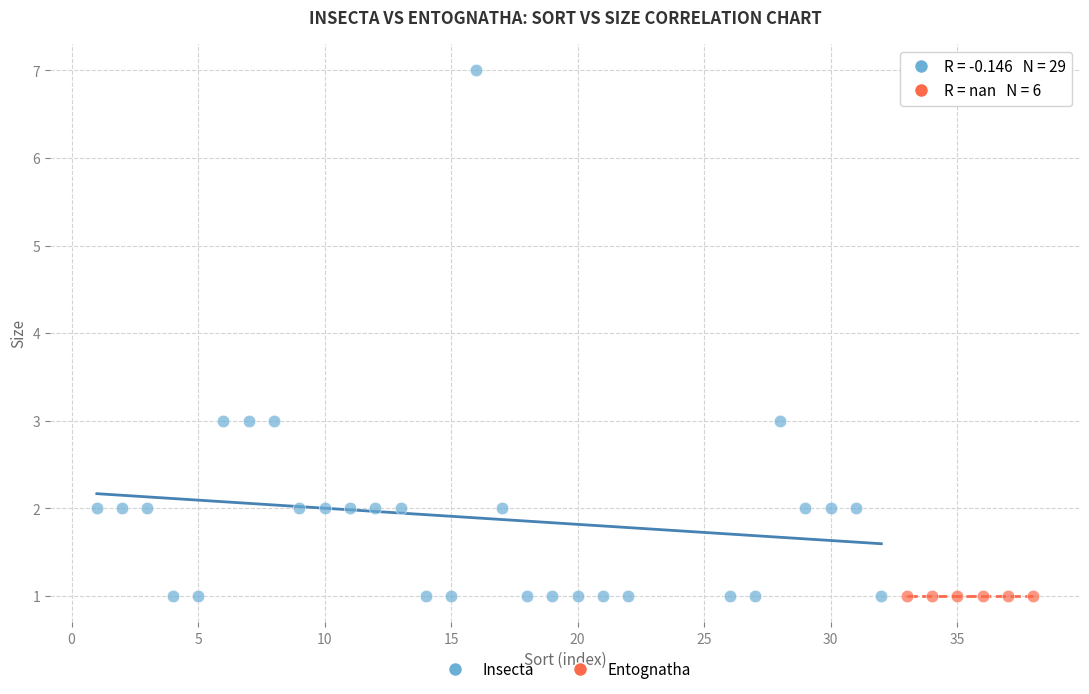

Which series reaches the maximum Y coordinate?

Insecta